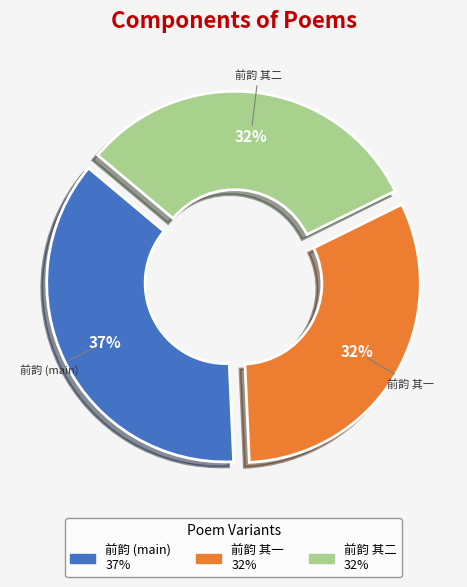

How many slices are in this pie chart?

3